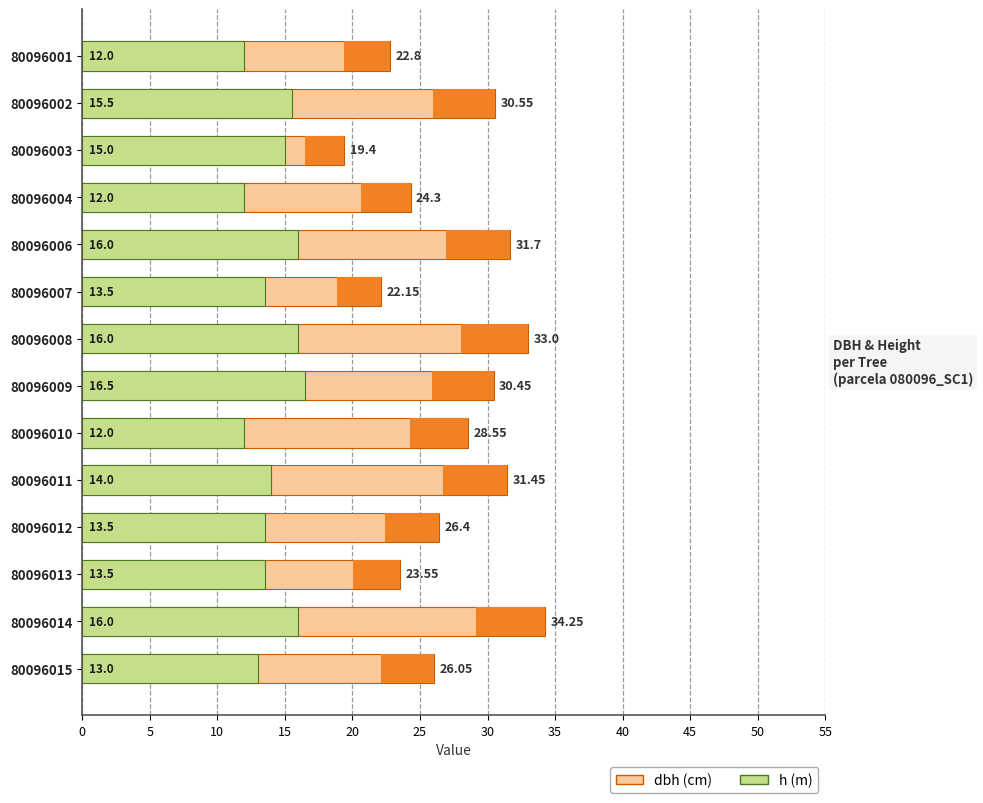

Between 80096004 and 80096015, which is larger?

80096015